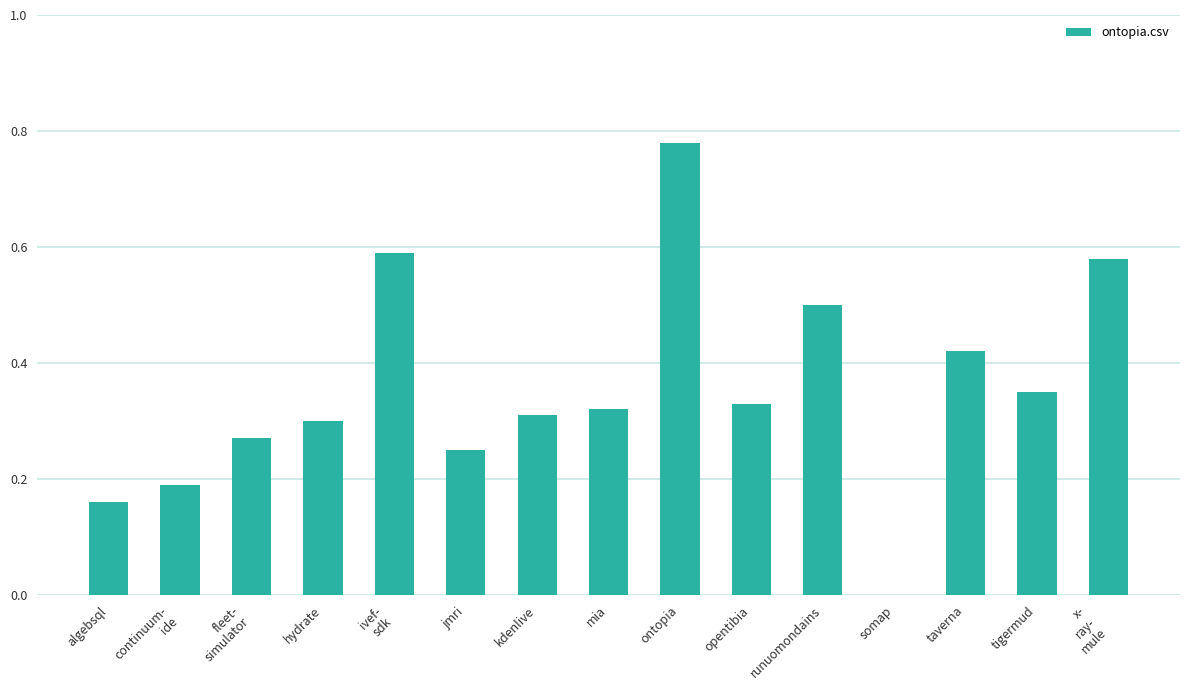

True or false: the data shows 0.0 at somap.

True